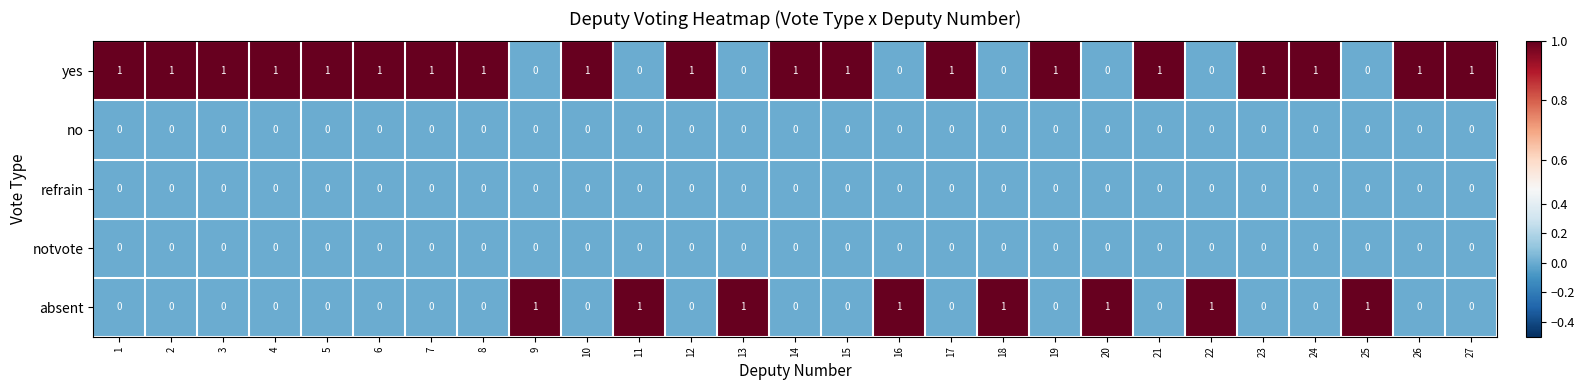

What is the difference between the highest and lowest values at 15?

1